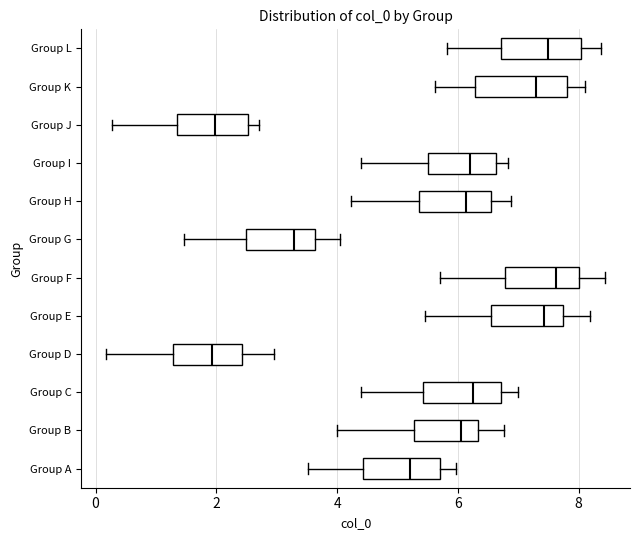

Where does the left whisker of the box for Group K end on the x-axis? The values are not printed on the chart, so give them approximately, as read against the axis.

5.6